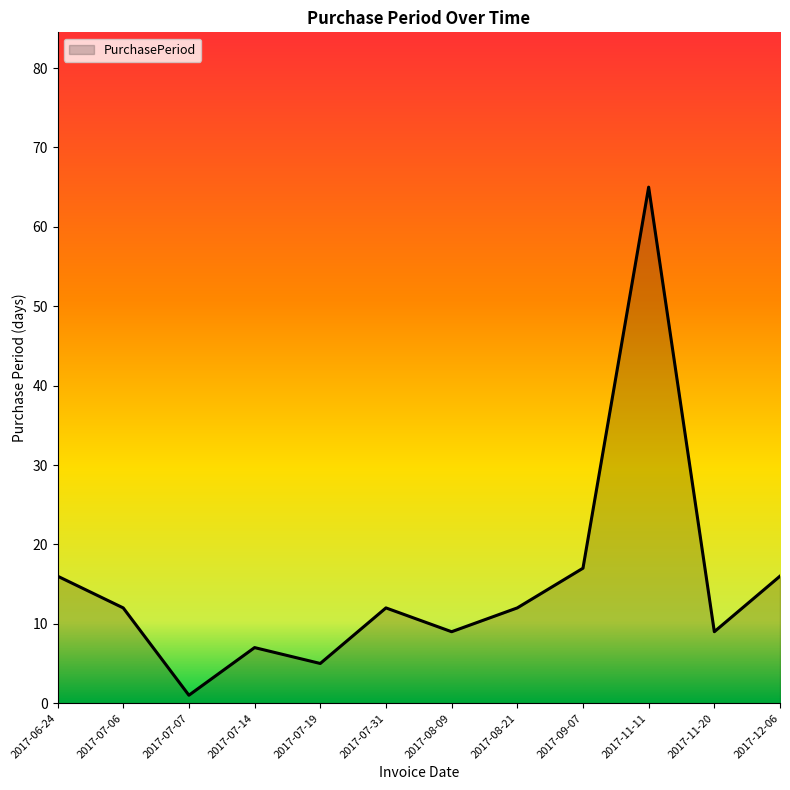

What is the difference between the values at 2017-11-11 and 2017-07-14?

58